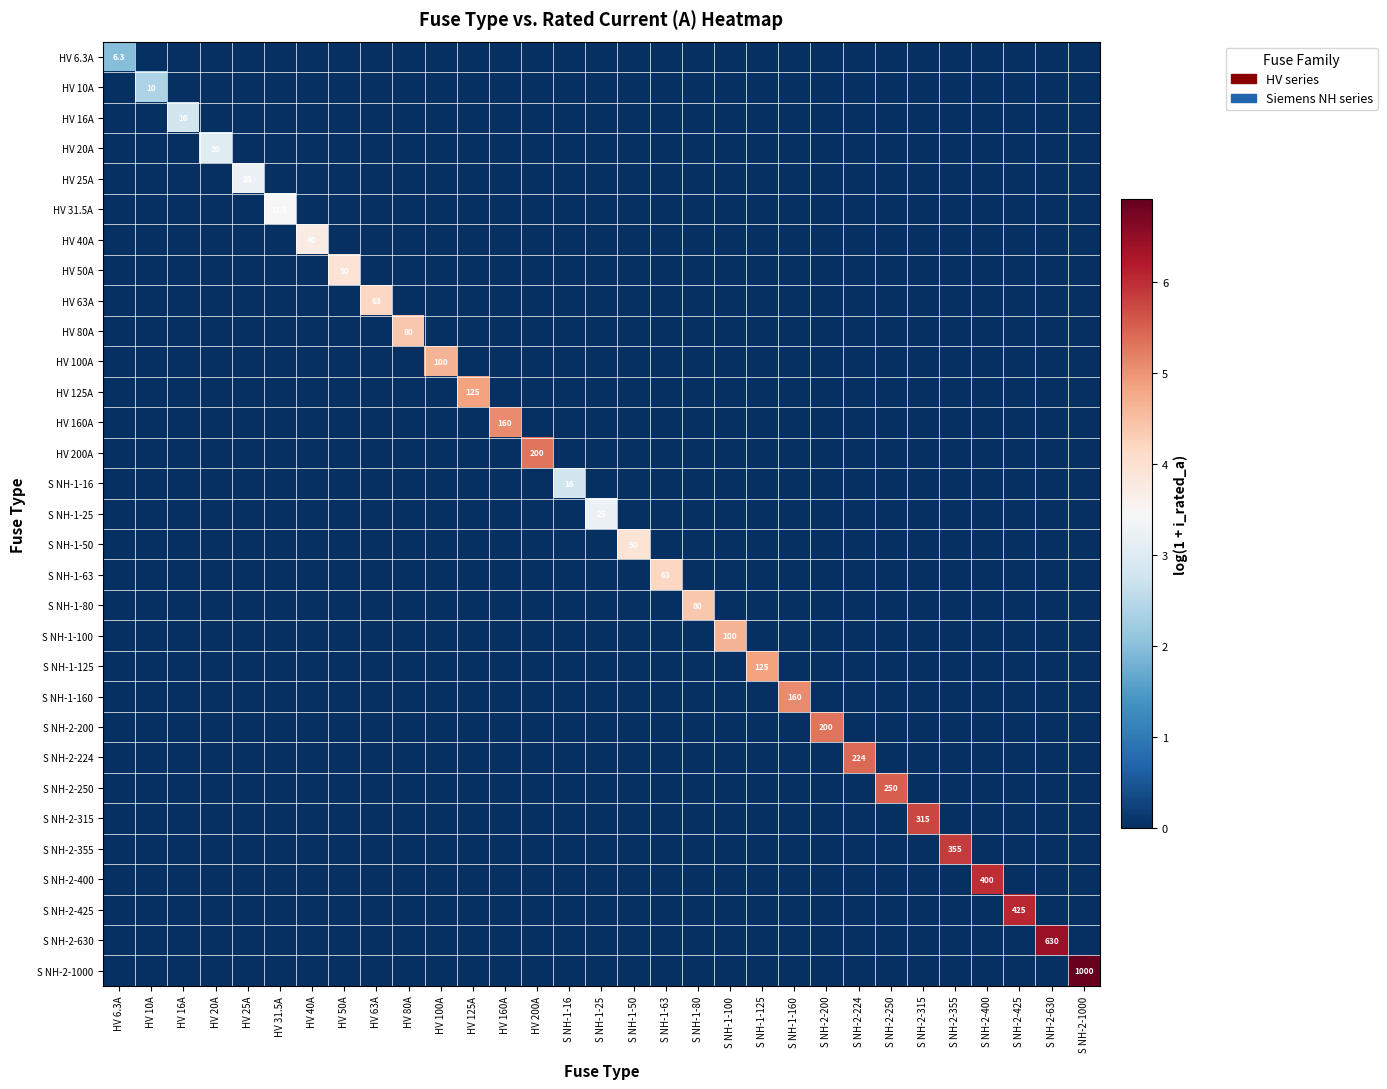

Is the value of HV 50A at HV 20A greater than the value of S NH-2-224 at S NH-2-400?

No